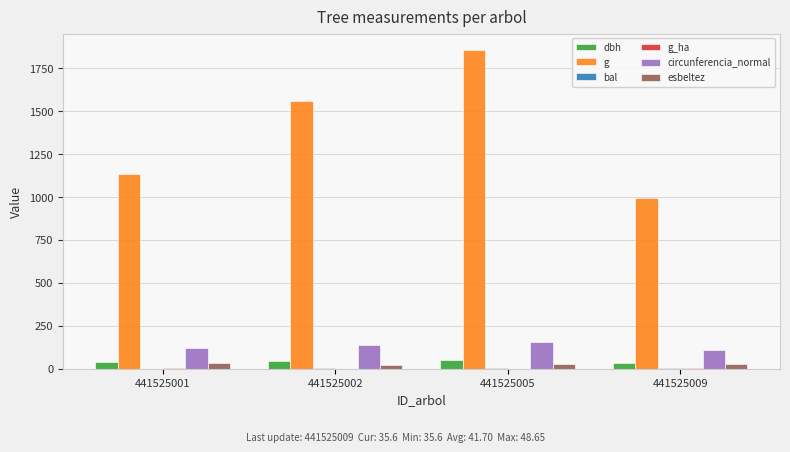

Where does the dbh series first go above 44?

441525002